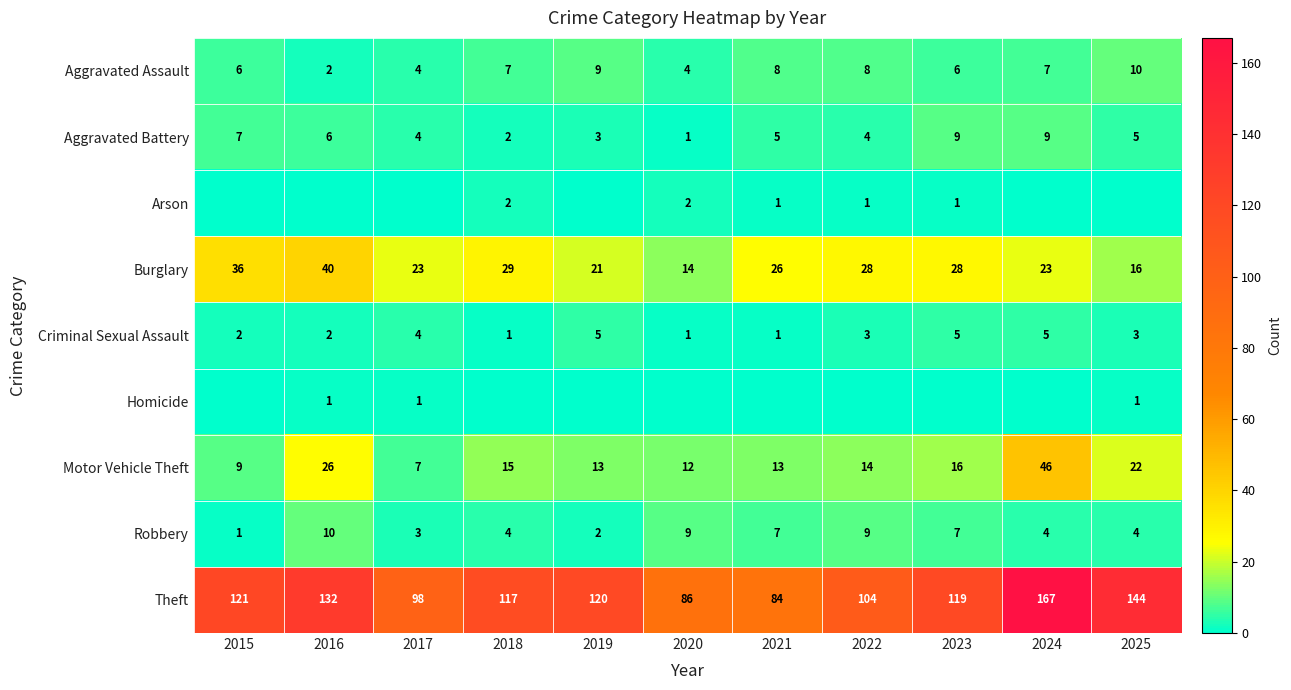

How many data points in Robbery are above 4?

5